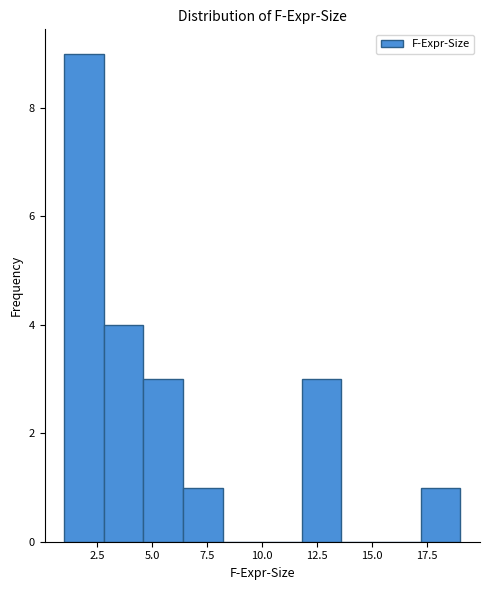

Read against the x-axis, roughly where is the centre of the tallest bar?

2.0